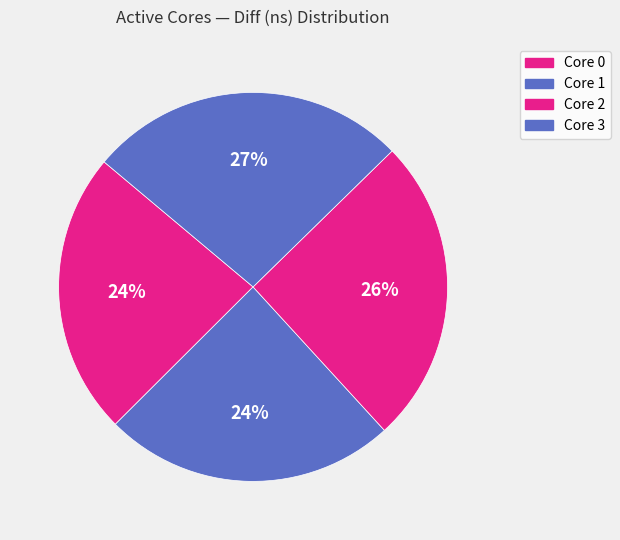

Is there a majority slice in this chart?

No